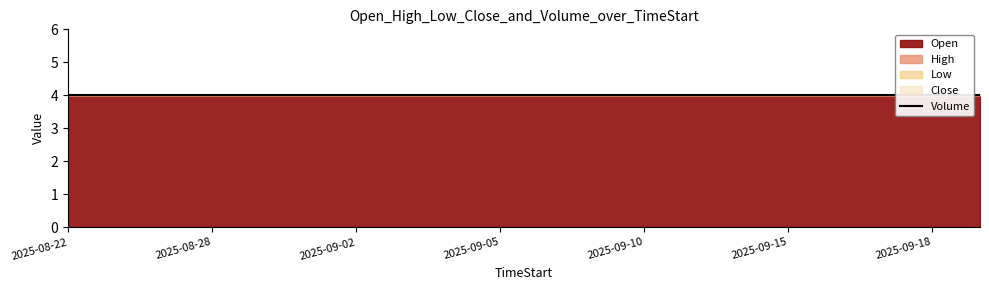

Between 2025-09-02 and 2025-09-19, which series saw the biggest shift?

Open